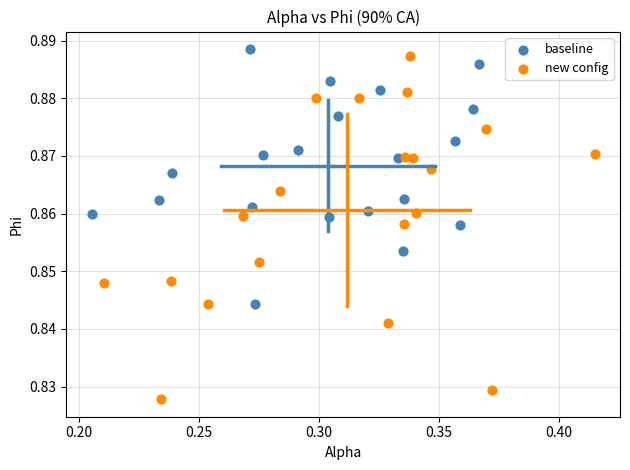

Which series reaches the minimum Y coordinate?

new config